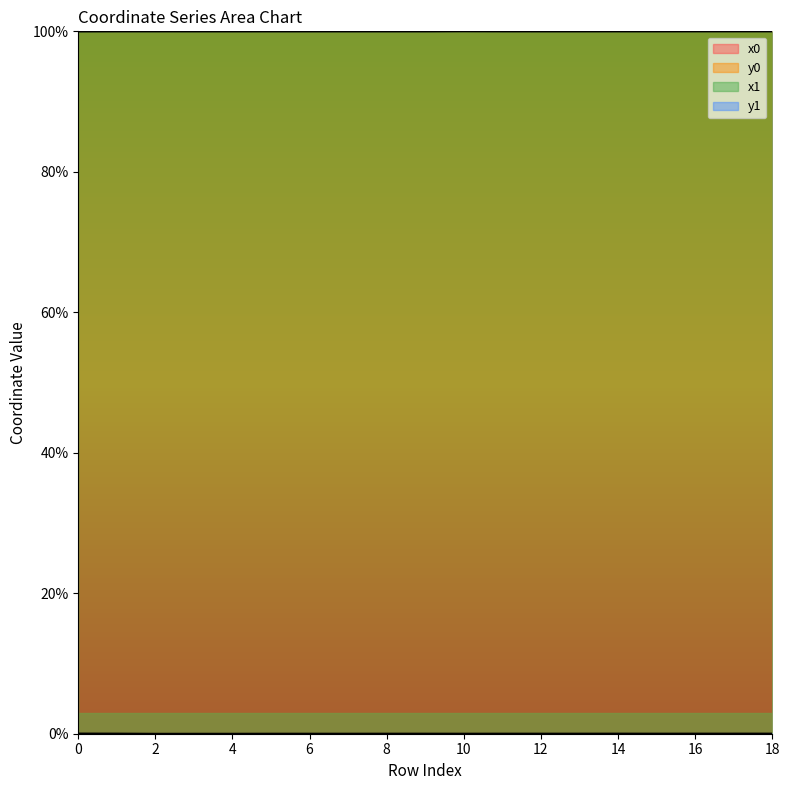

True or false: y1 has a value of 0.0 at 0.

False